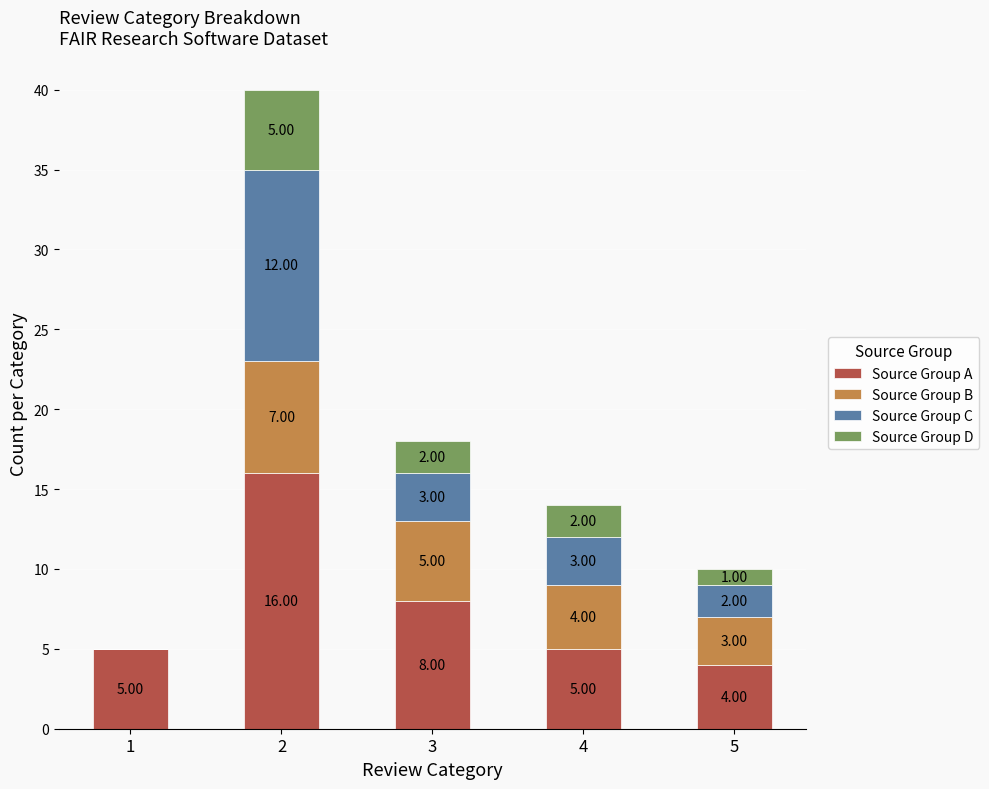

What is the total value across all series at 1?

5